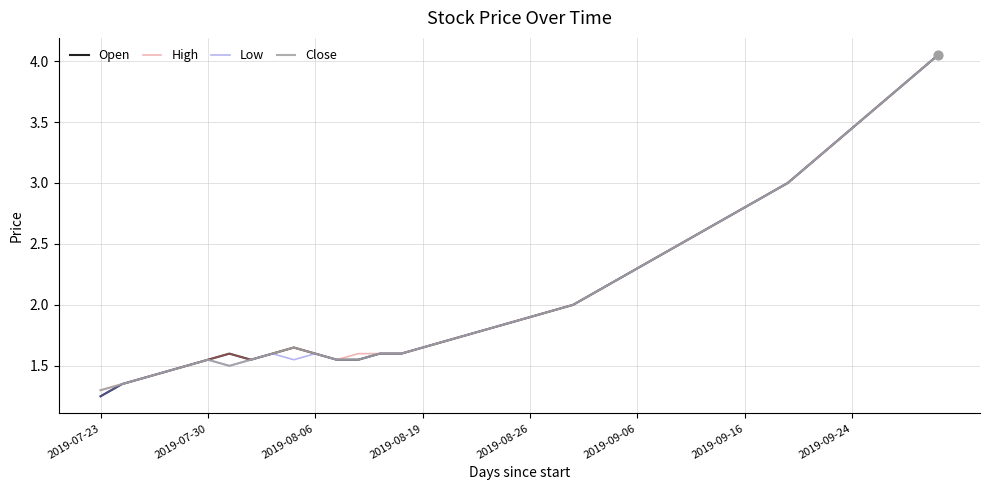

What are all the series names shown in the legend?

Open, High, Low, Close